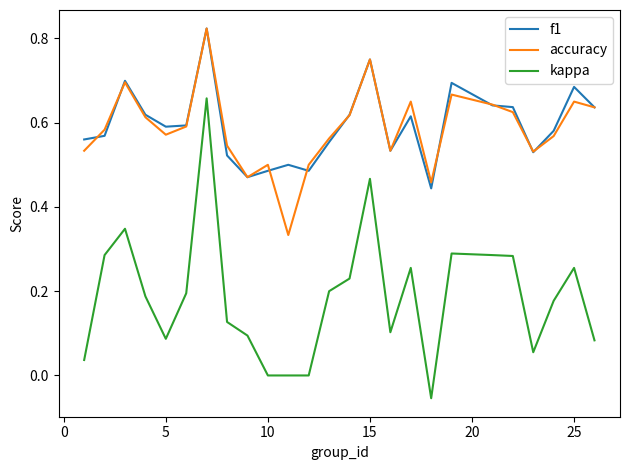

True or false: kappa and accuracy intersect in this chart.

False